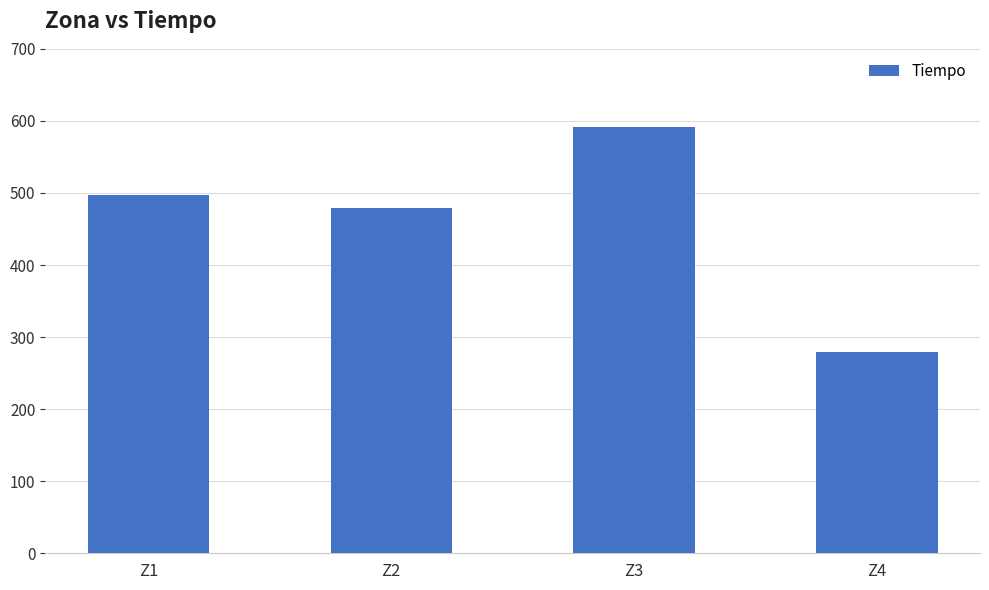

Reading left to right, extract all data points from this chart.

496.8	478.7	591.5	279.6